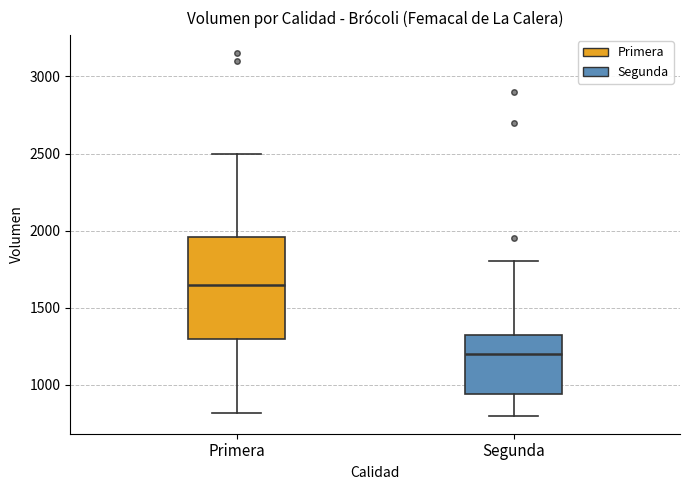

Where is the upper edge of the box for Primera on the y-axis? The values are not printed on the chart, so give them approximately, as read against the axis.

1950